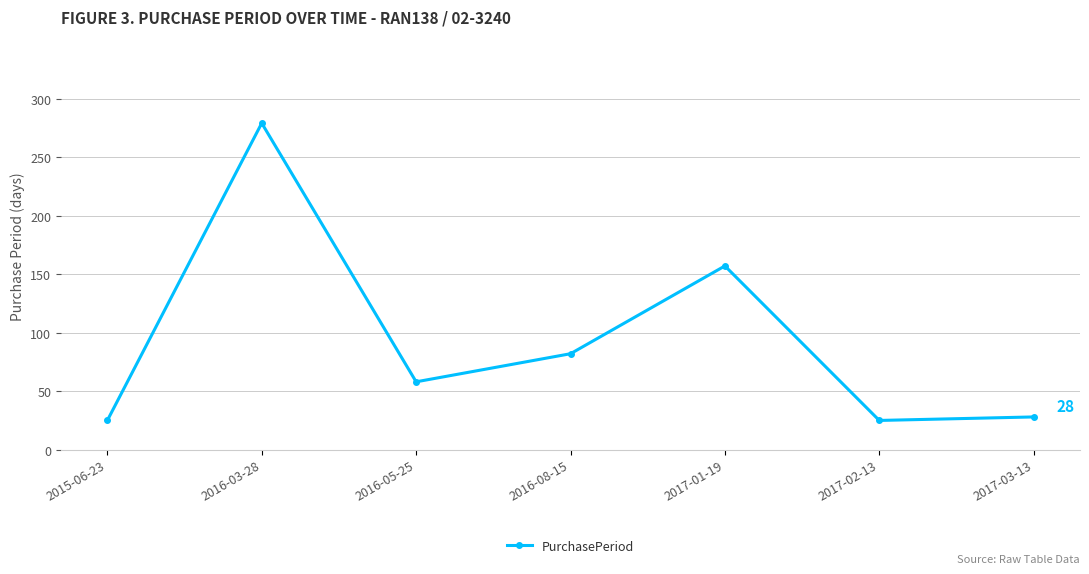

What is the greatest value displayed?

279